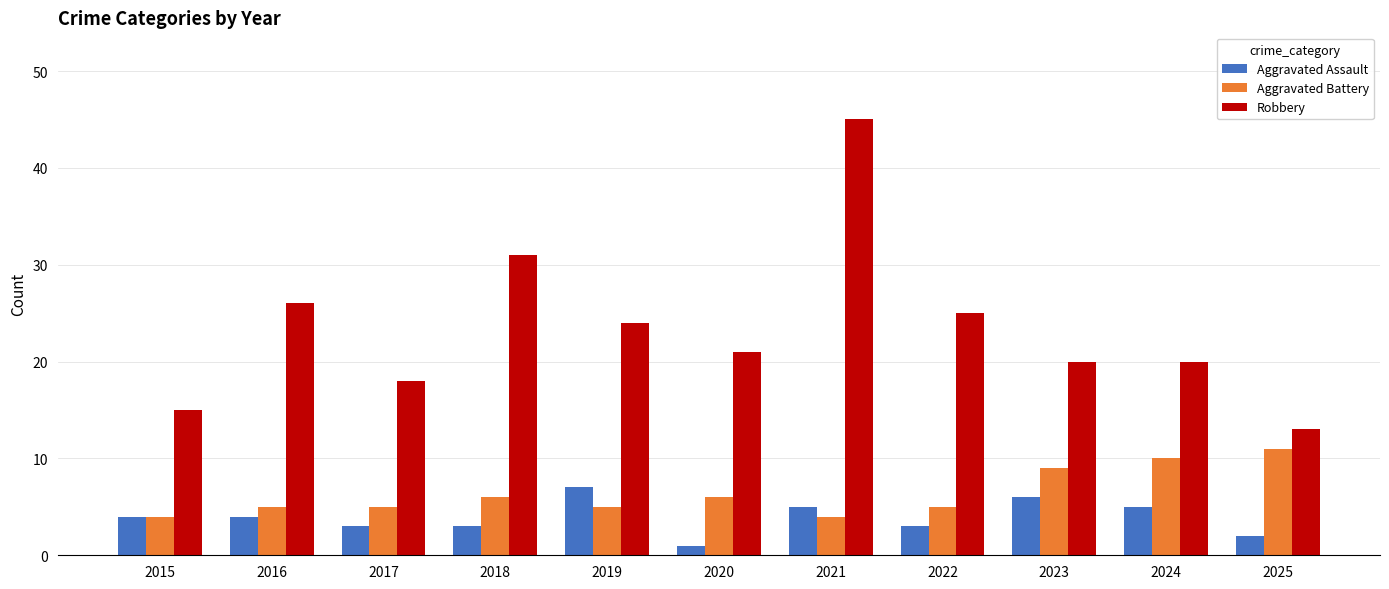

At which category is the sum across all series the highest?

2021